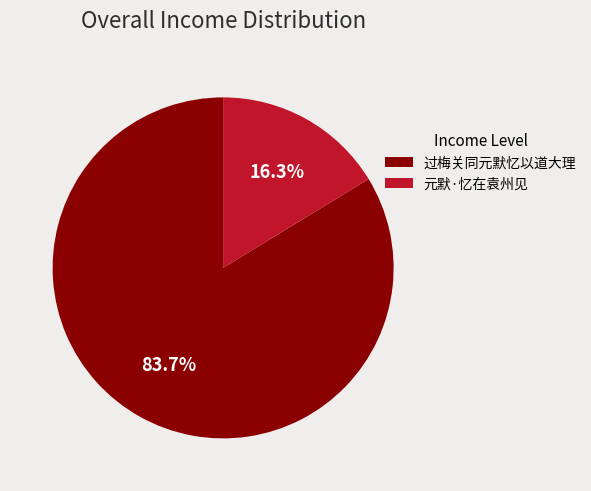

Which slice is the largest?

过梅关同元默忆以道大理